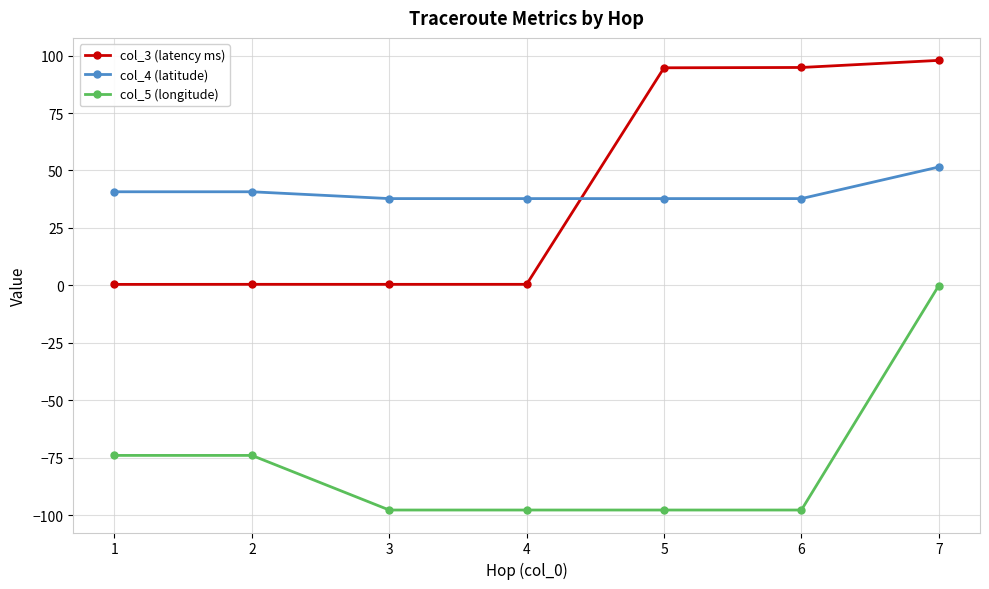

What is the sum of all col_5 (longitude) values?

-539.5